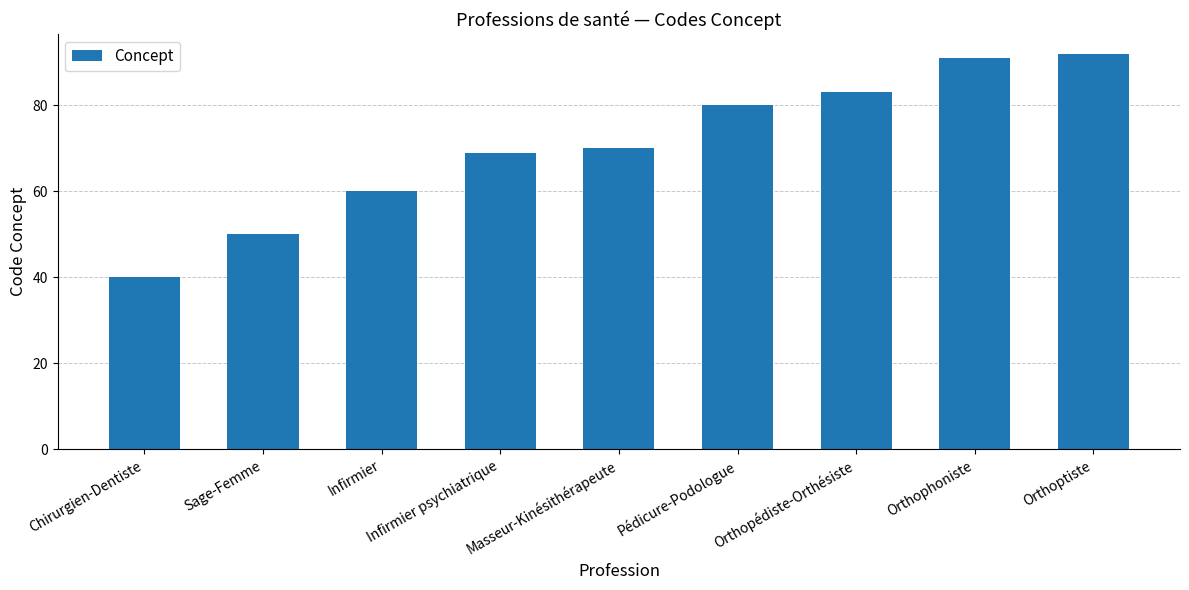

What is the smallest value displayed?

40